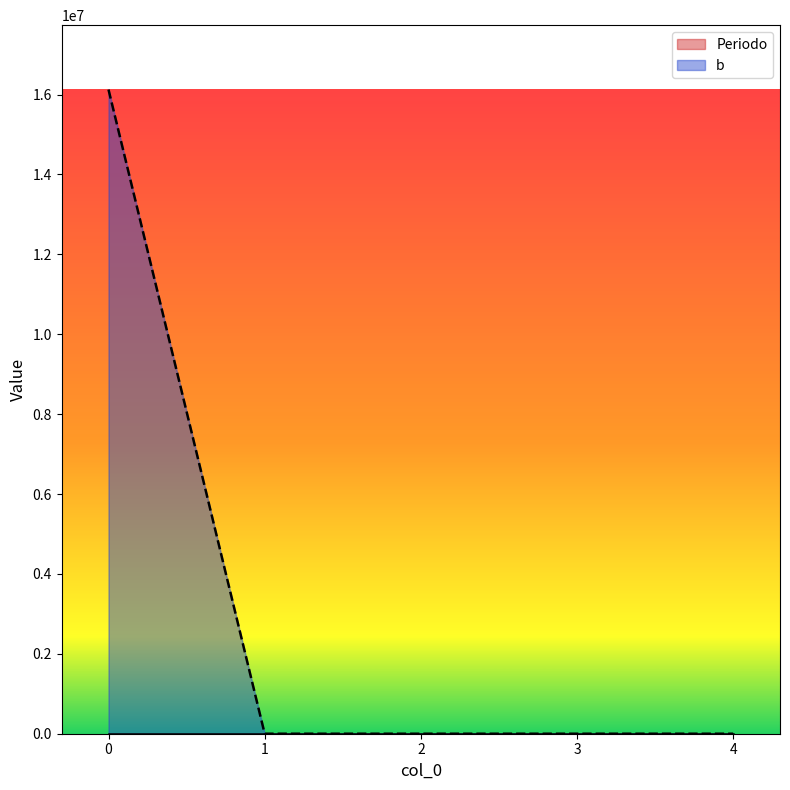

True or false: Periodo has more than 1 points higher than both neighbors.

False